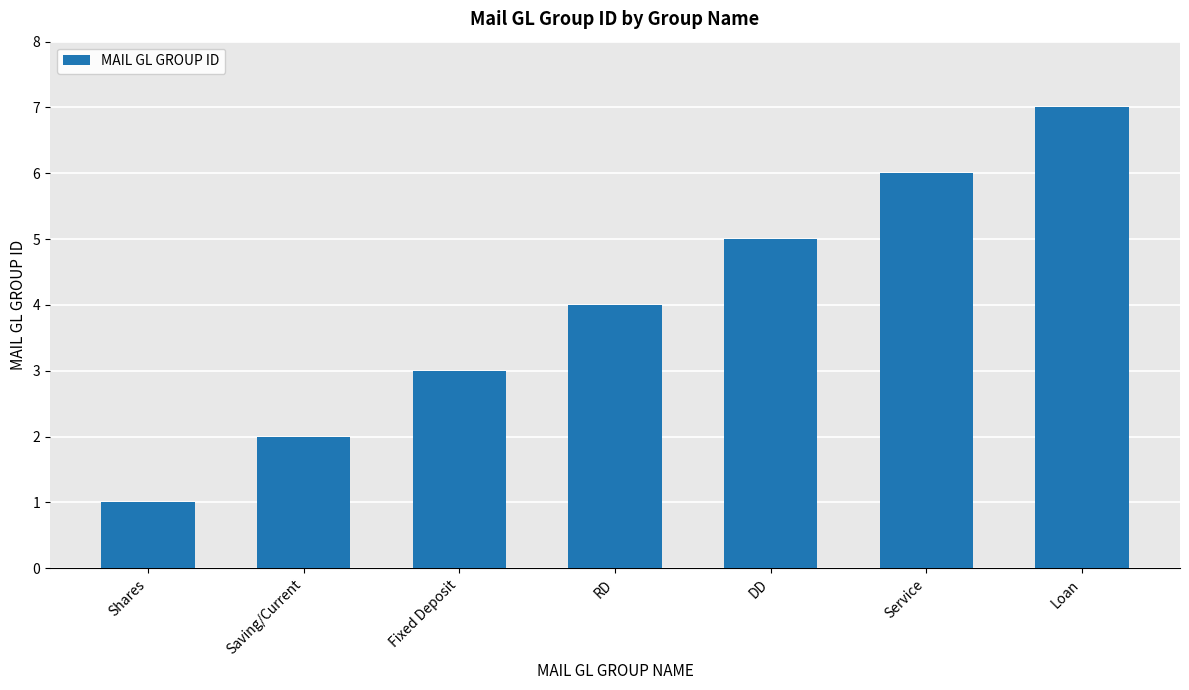

Reading left to right, transcribe all the data shown in this chart.

Shares=1	Saving/Current=2	Fixed Deposit=3	RD=4	DD=5	Service=6	Loan=7